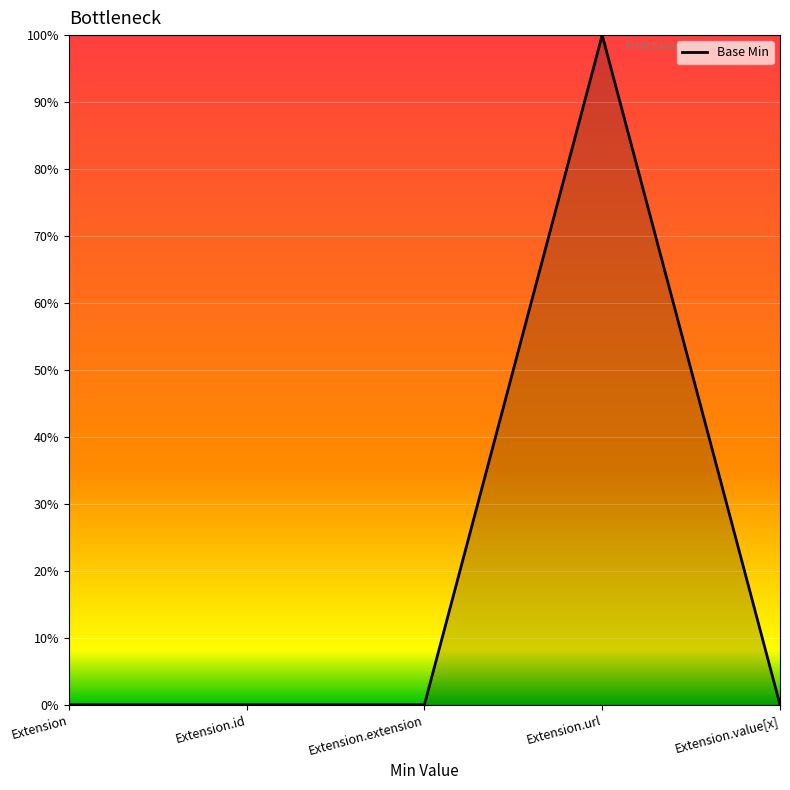

How many series are shown in this chart?

1